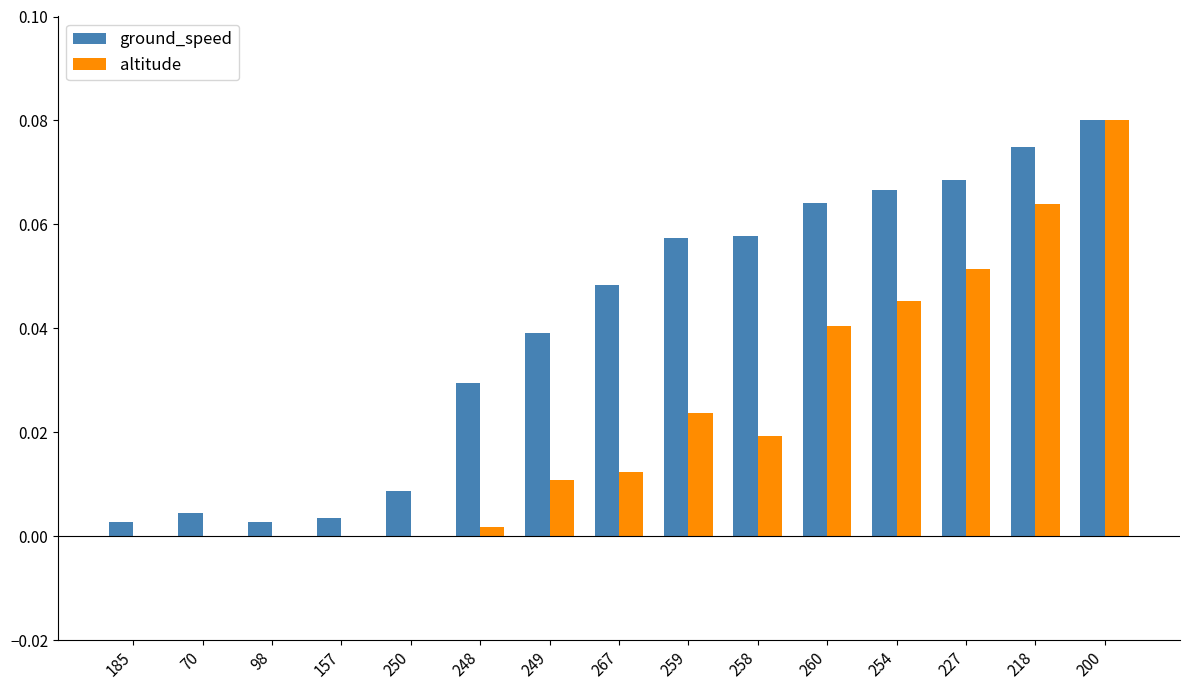

Are the bars grouped side by side (vs. stacked)?

Yes